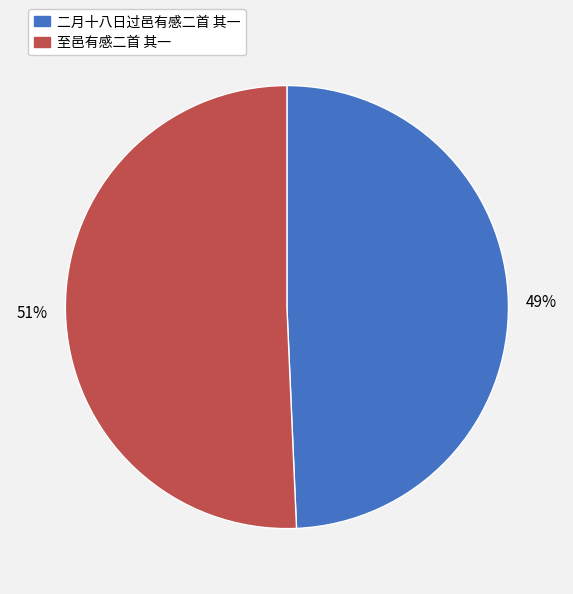

Is there a majority slice in this chart?

Yes